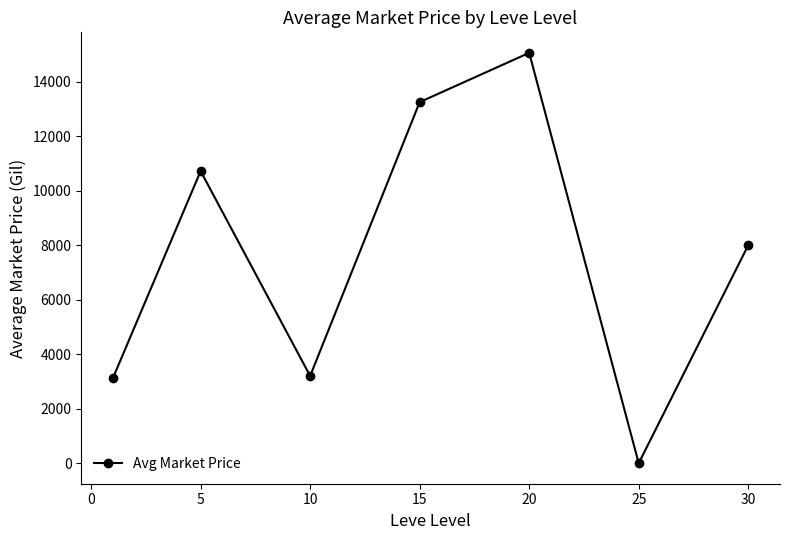

What is the maximum value shown in the chart?

15060